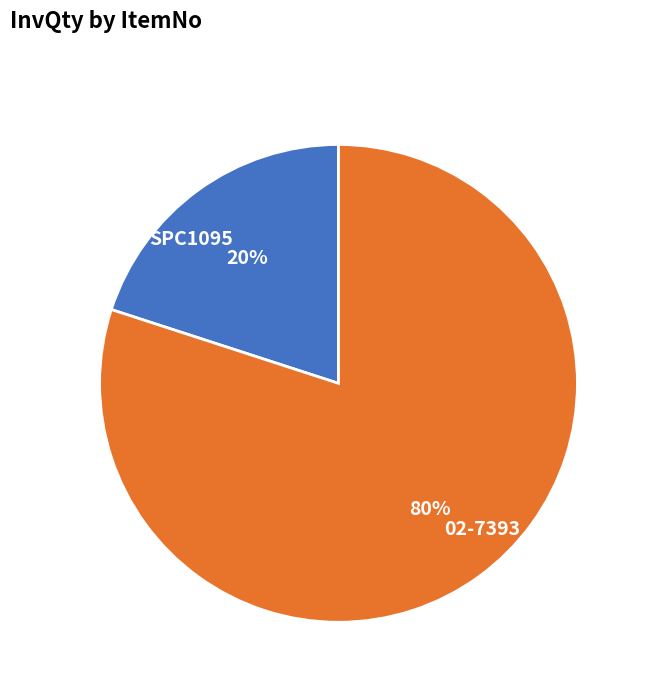

Is there a majority slice in this chart?

Yes